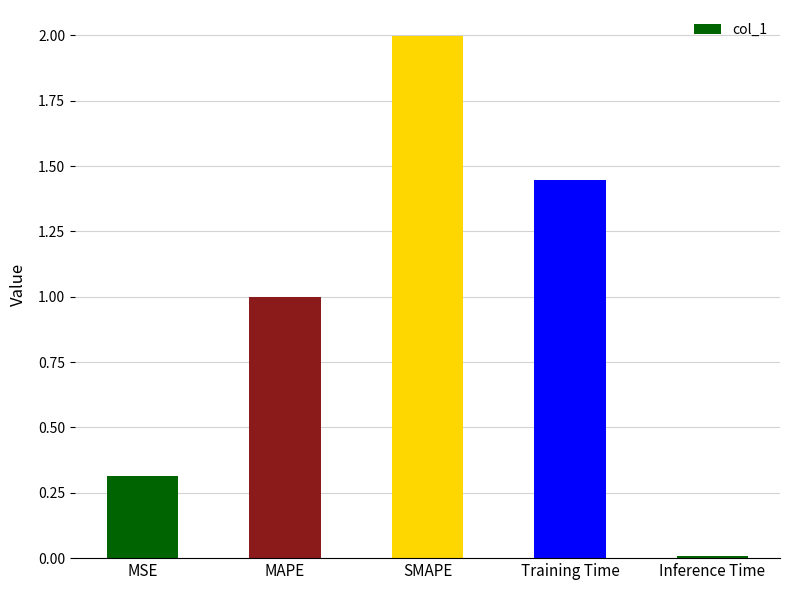

Rank the categories by value from lowest to highest.

Inference Time, MSE, MAPE, Training Time, SMAPE